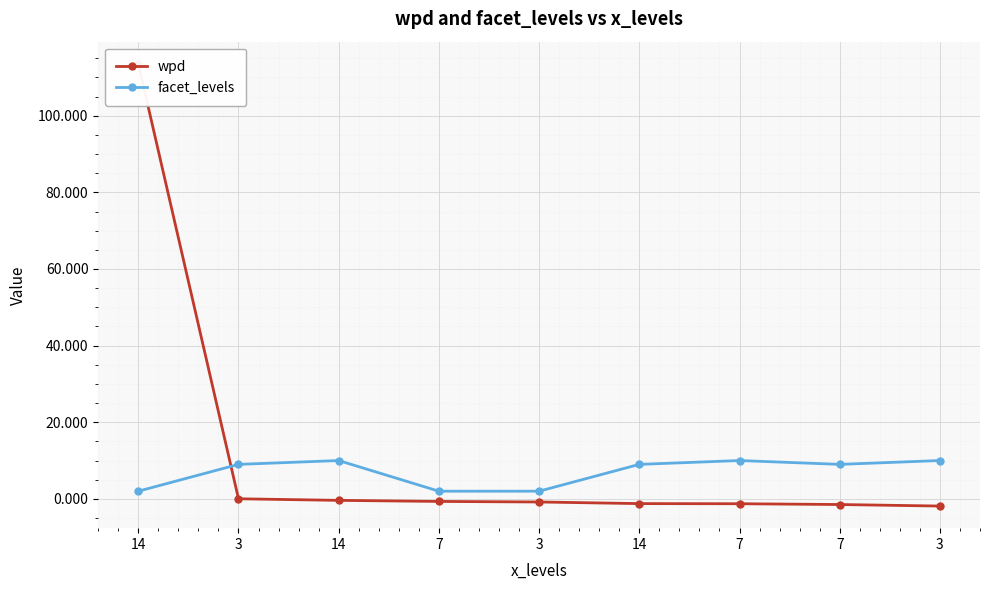

How many lines are shown in the chart?

2